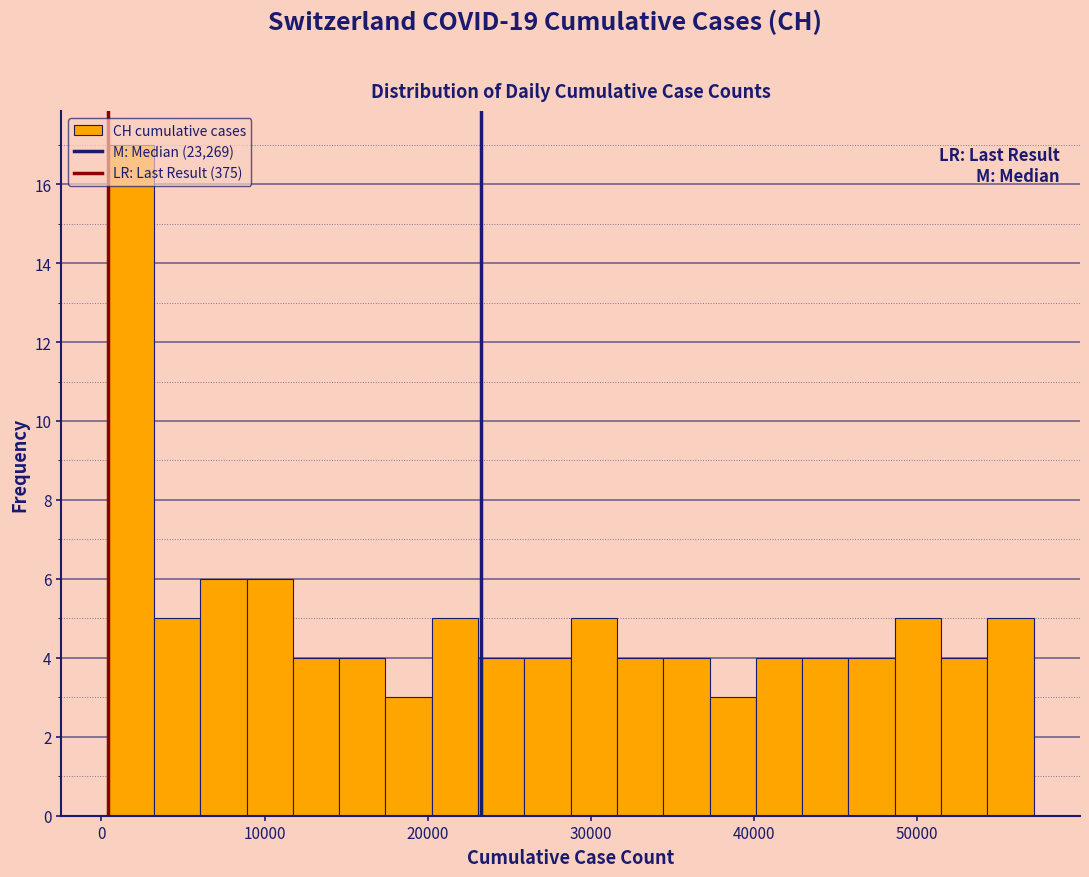

Read against the x-axis, roughly where is the centre of the tallest bar?

2000